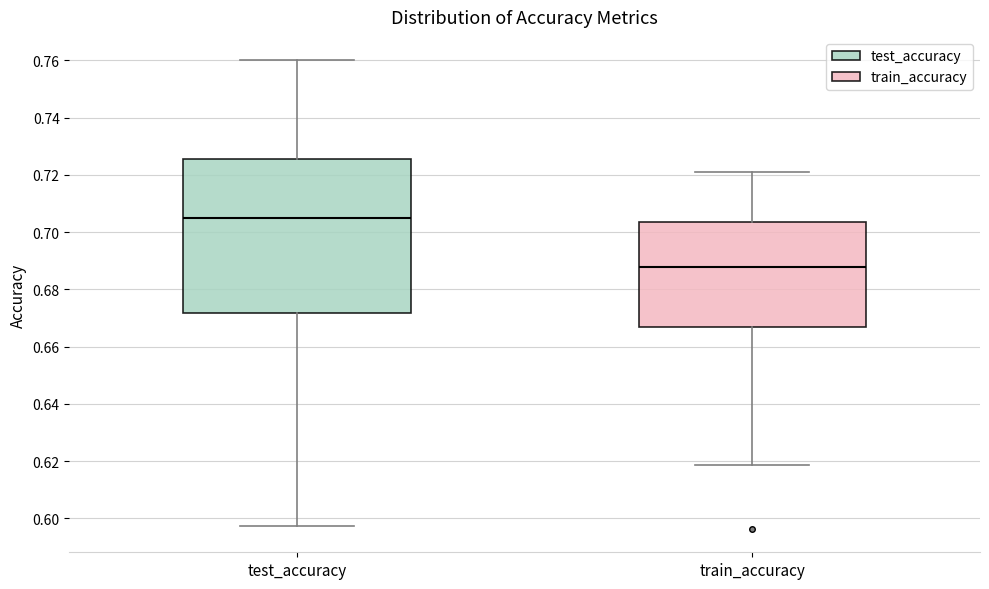

Which box's median line is the highest?

test_accuracy